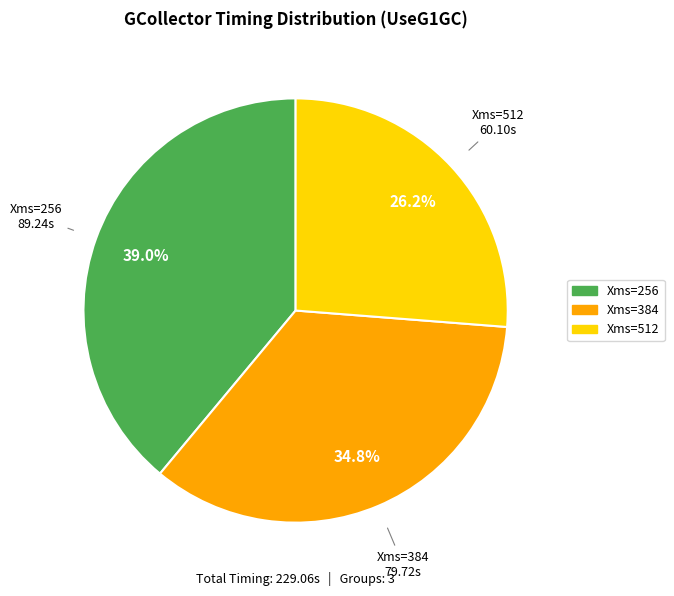

Is there any slice that represents more than half of the pie?

No